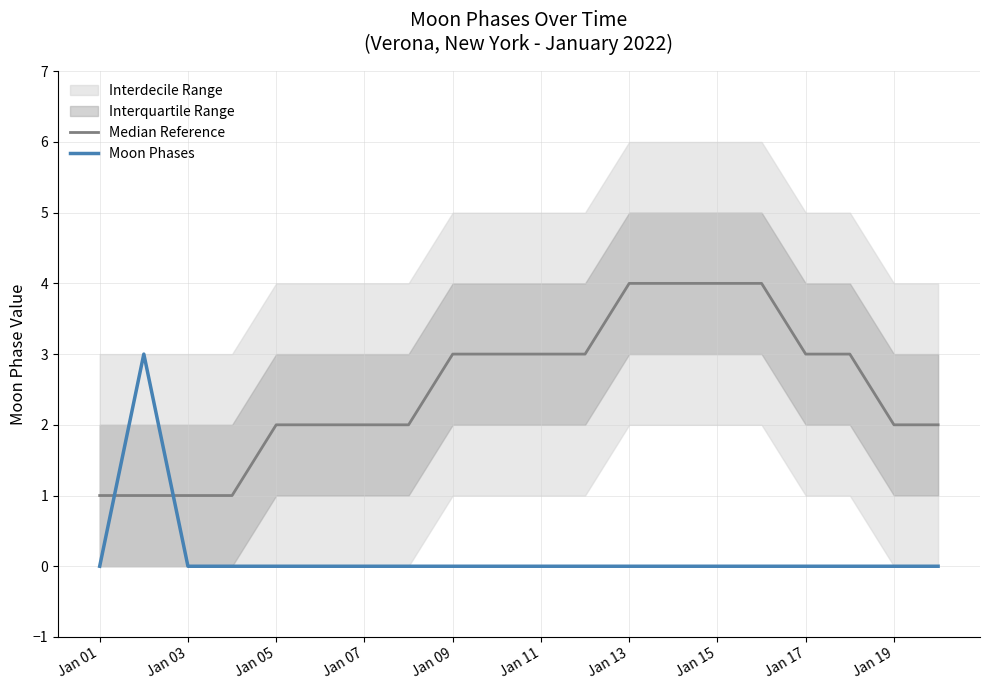

What is the lowest value of the Median Reference series?

1